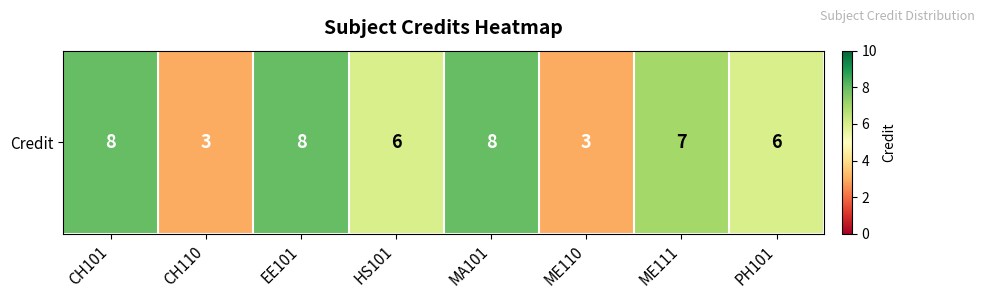

Reading left to right, extract all data points from this chart.

8	3	8	6	8	3	7	6